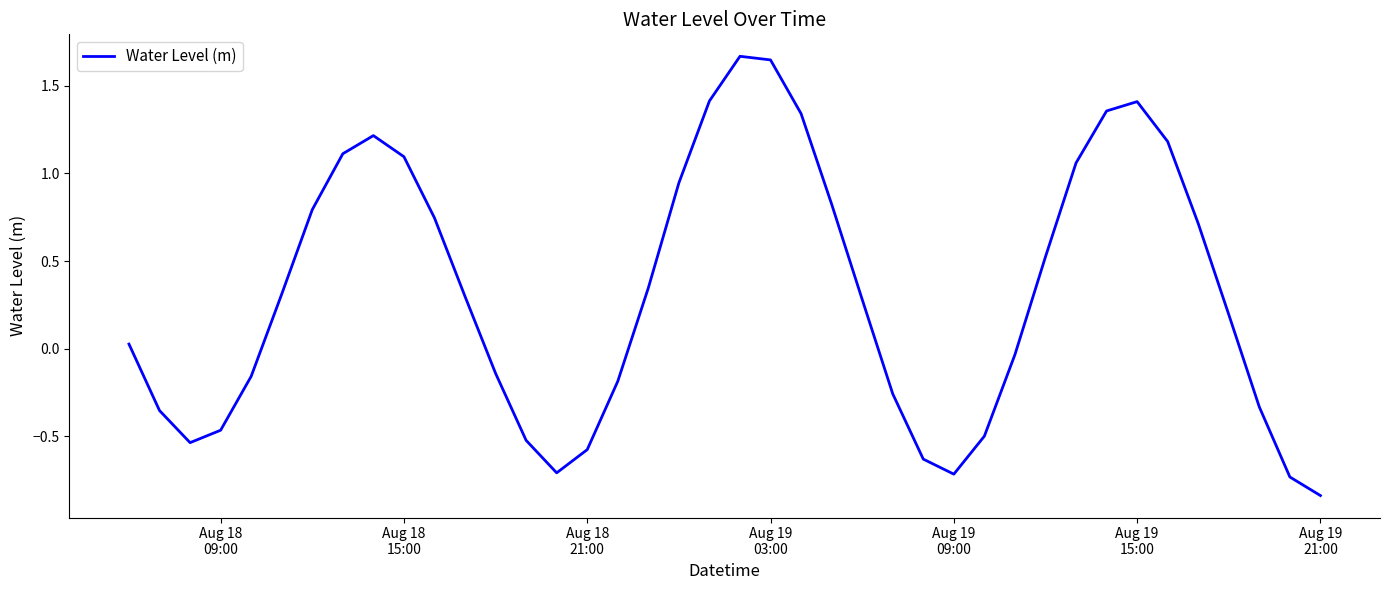

Does the chart have visible grid lines?

No